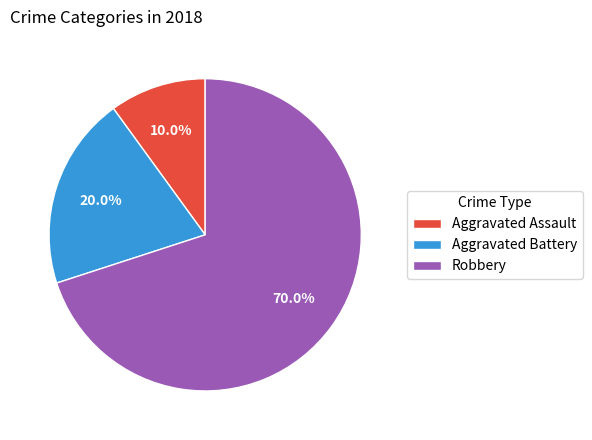

To the nearest percent, what portion does Aggravated Battery represent?

20%